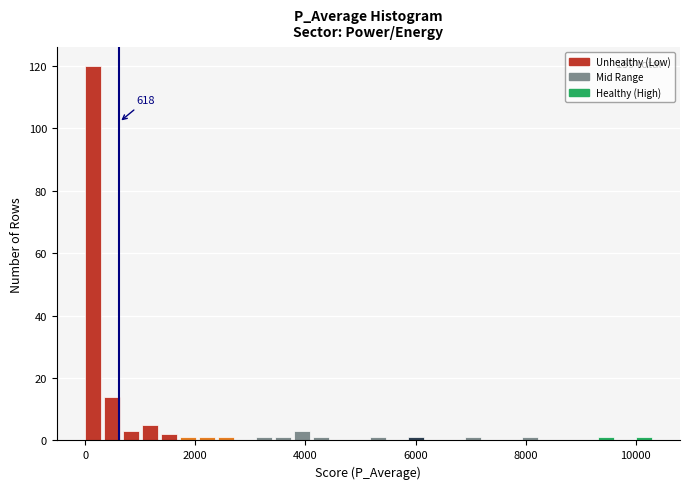

Read against the x-axis, roughly where is the centre of the tallest bar?

200